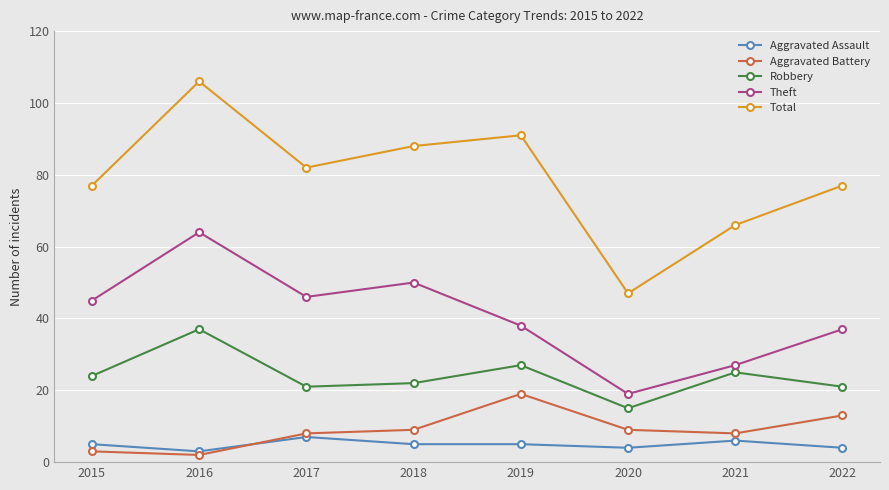

At which category is the sum across all series the highest?

2016